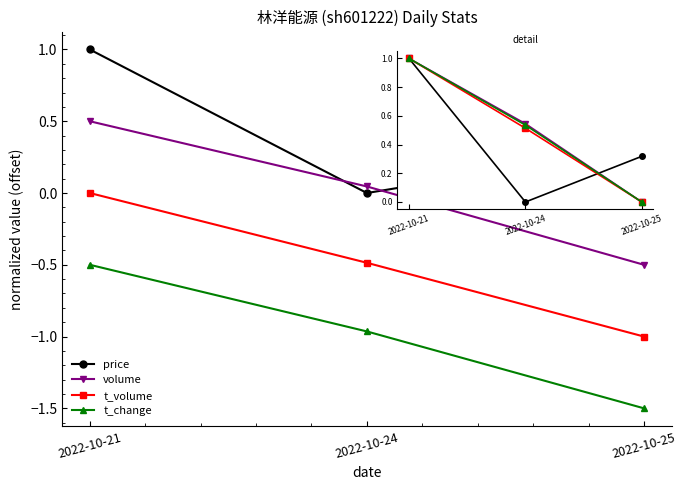

Which series has the largest total across all categories?

price